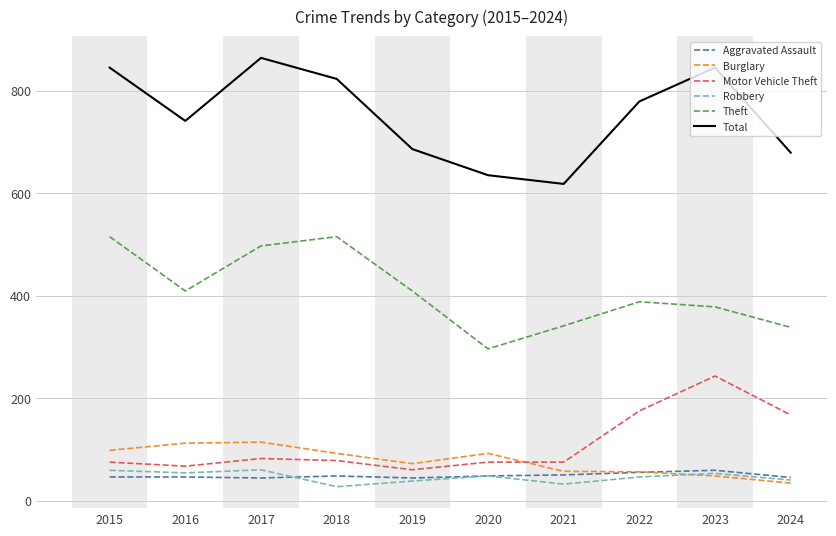

Does the chart display data point markers on the line(s)?

No